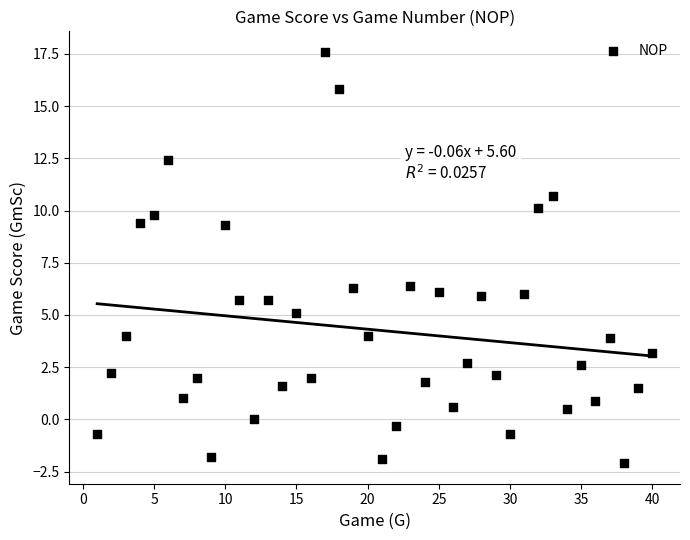

What is the range of Y values (max minus min)?

19.7